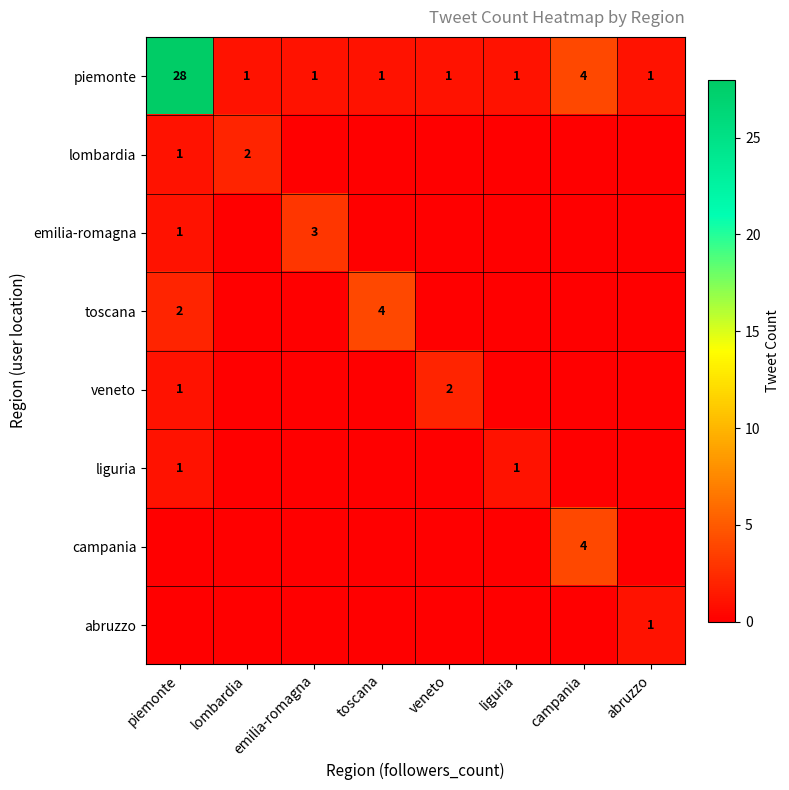

What is the difference between the maximum and second lowest values in the piemonte series?

27